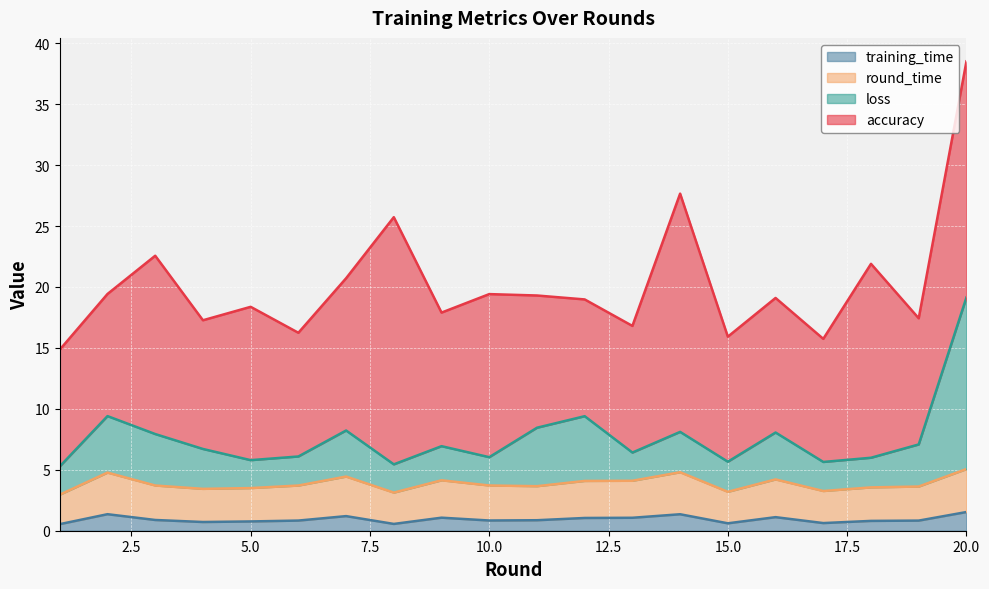

How many interior local valleys does the round_time series have?

5